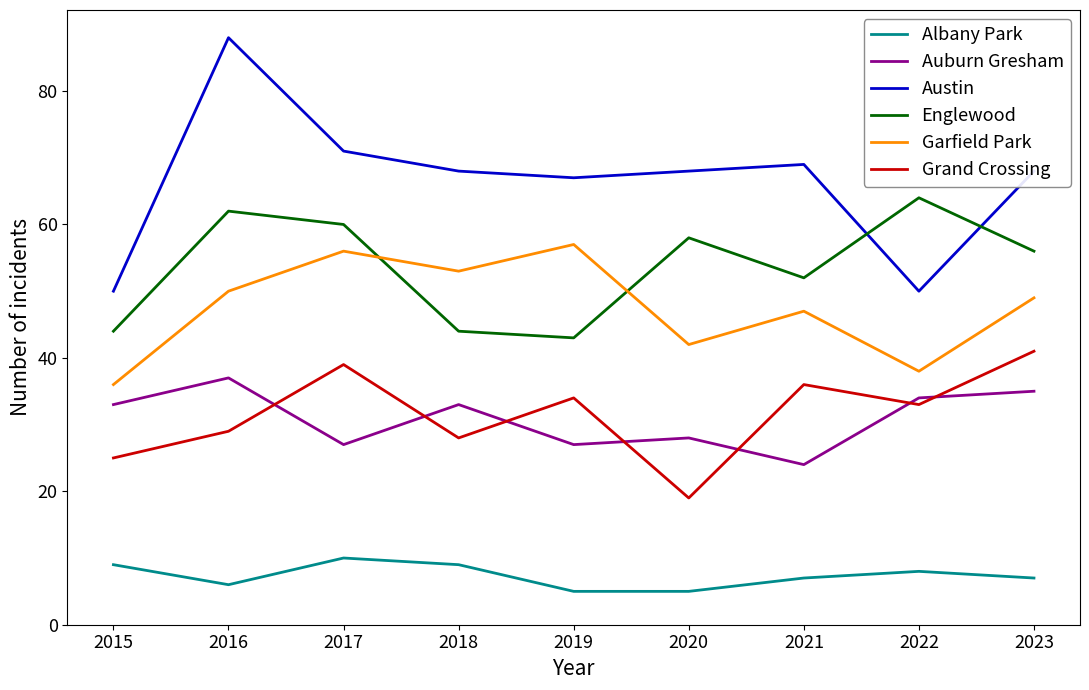

True or false: Englewood and Albany Park cross at least once.

False